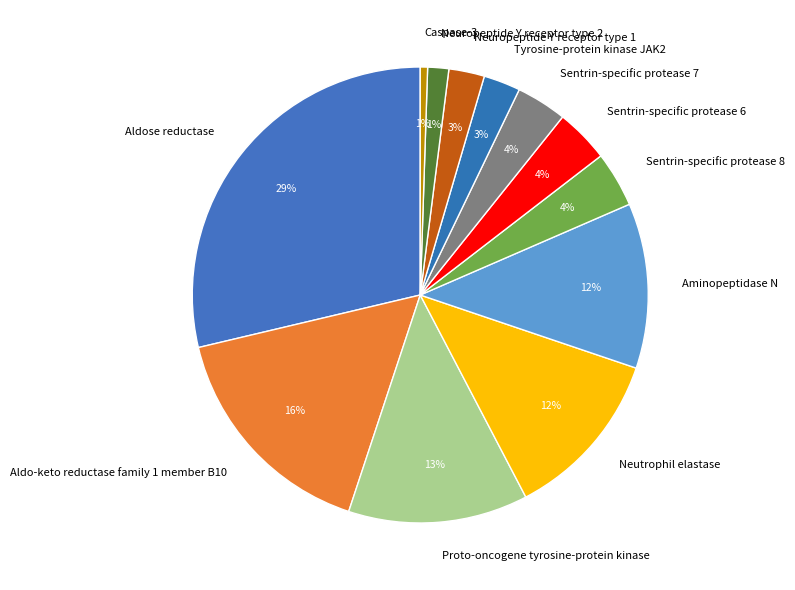

To the nearest percent, what portion does Sentrin-specific protease 6 represent?

4%